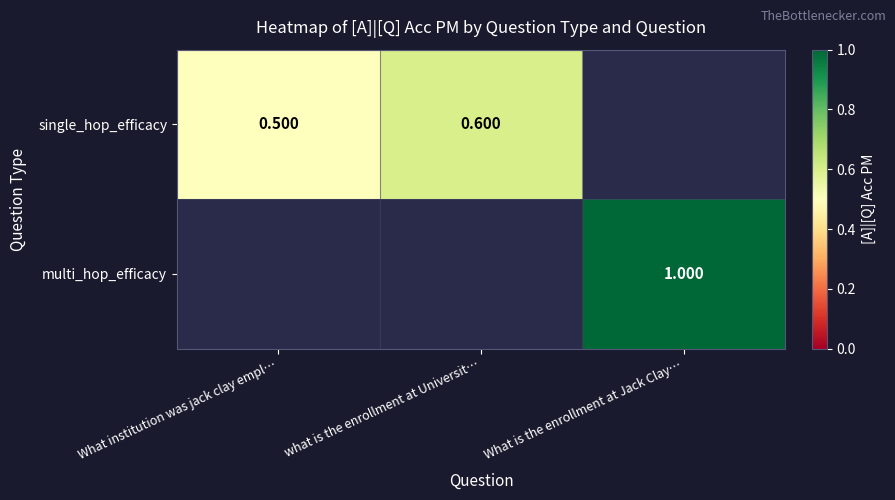

At what is the enrollment at Universit…, list the series in order from largest to smallest.

single_hop_efficacy, multi_hop_efficacy